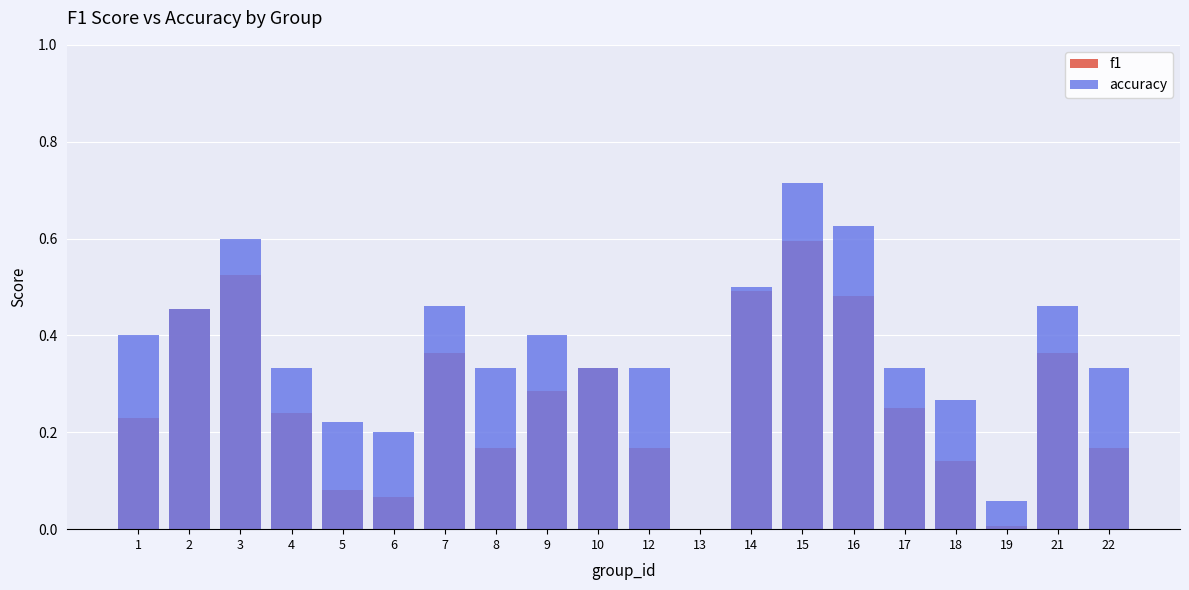

Rank the series by their maximum value, from lowest to highest.

f1, accuracy